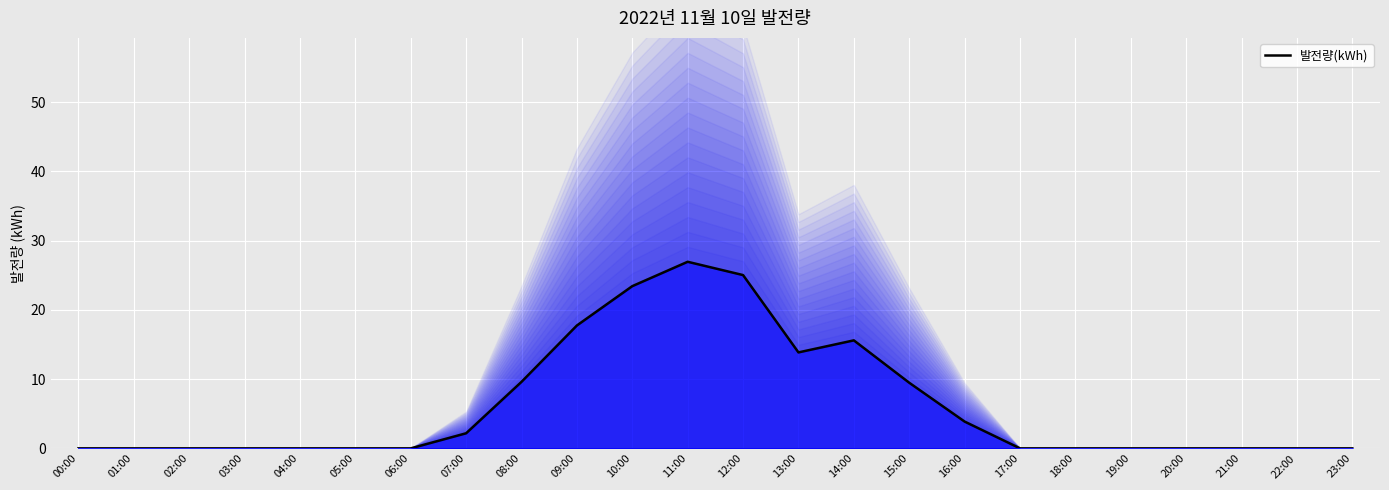

Between 00:00 and 06:00, which is larger?

00:00